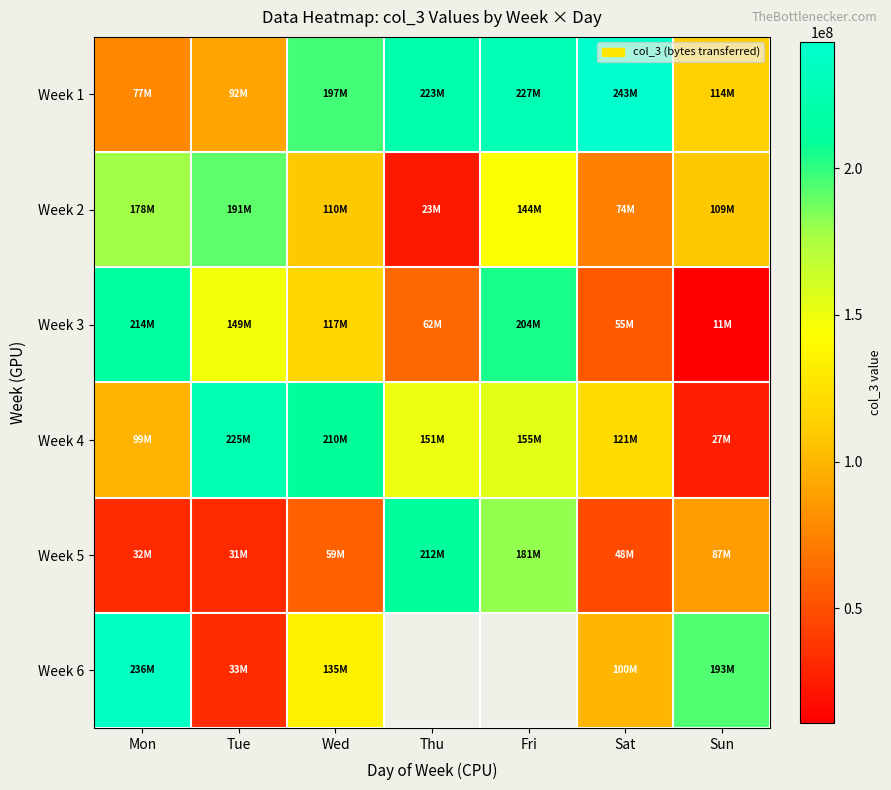

True or false: Week 1 has a value of 222663824.0 at Thu.

True